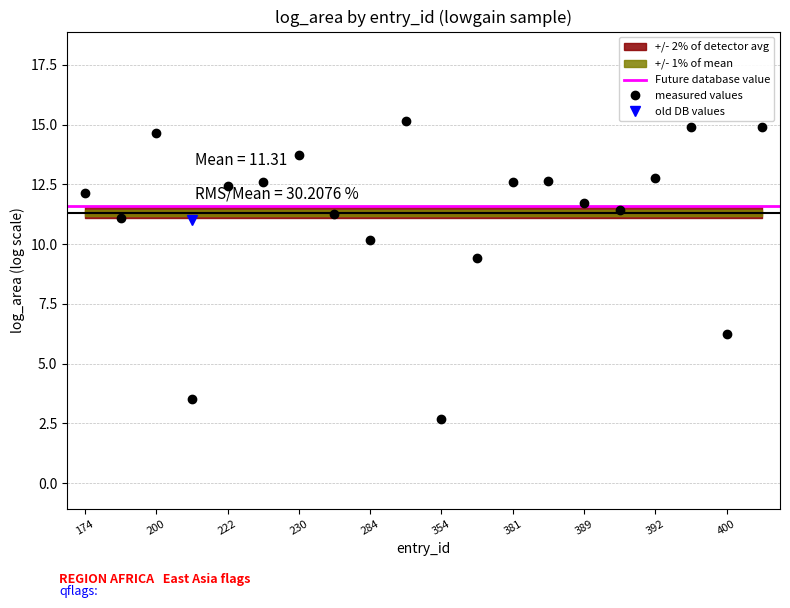

Which category has the lowest value in the measured values series?

354